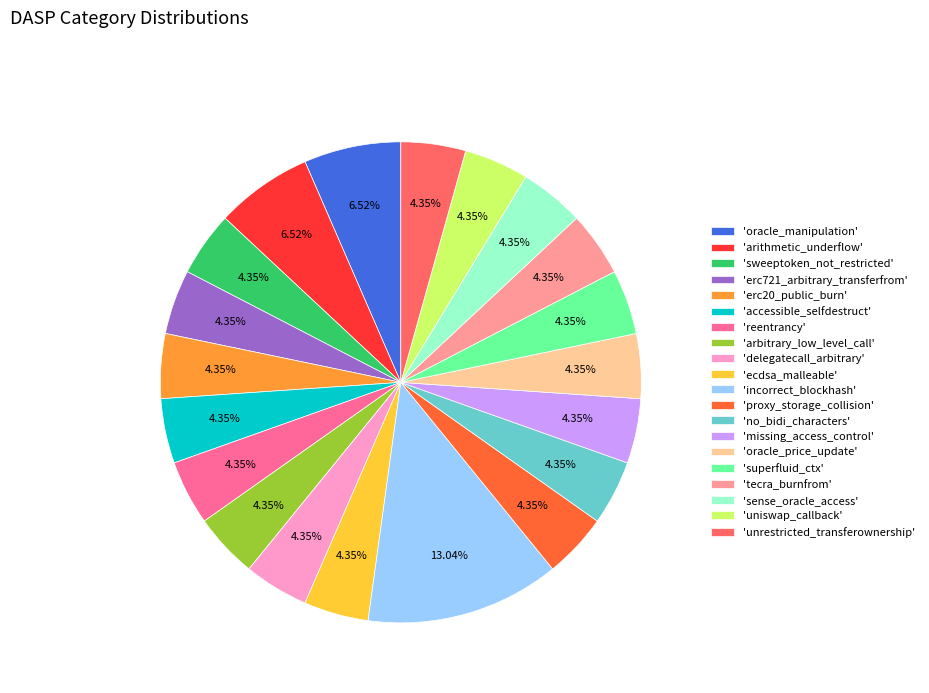

What is the largest slice in the pie chart?

'incorrect_blockhash'